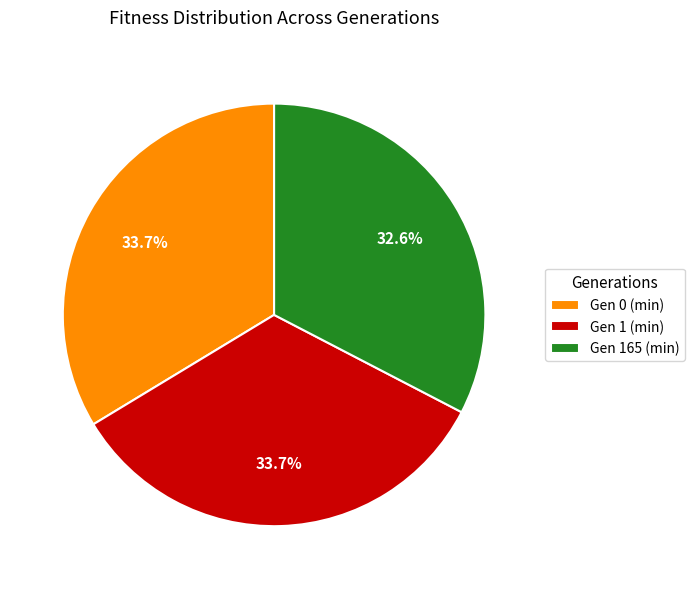

Approximately how many times larger is the value at Gen 1 (min) compared to Gen 165 (min)?

1.0